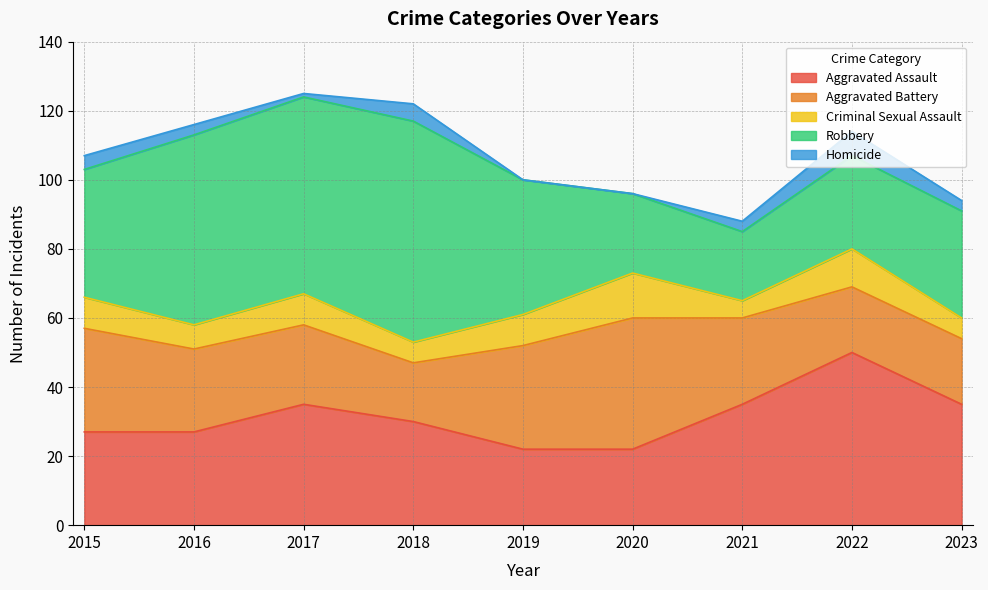

Reading left to right, transcribe all the data shown in this chart.

Aggravated Assault: 27	27	35	30	22	22	35	50	35
Aggravated Battery: 30	24	23	17	30	38	25	19	19
Criminal Sexual Assault: 9	7	9	6	9	13	5	11	6
Robbery: 37	55	57	64	39	23	20	27	31
Homicide: 4	3	1	5	0	0	3	7	3